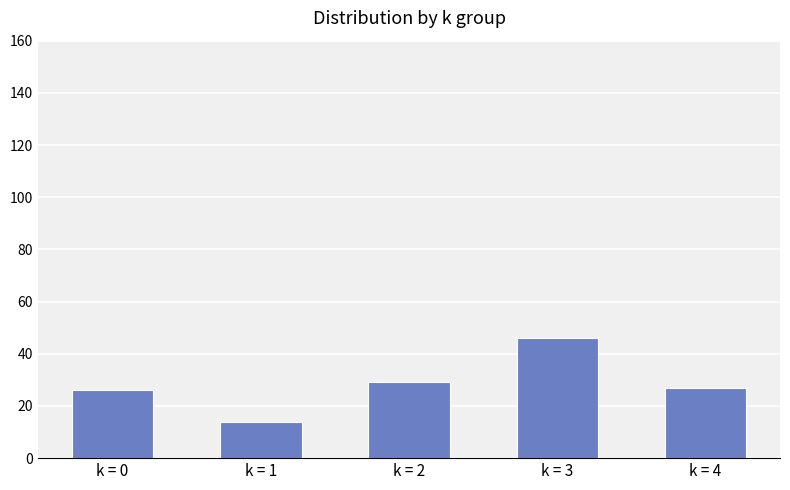

True or false: the data shows 47 at k = 4.

False